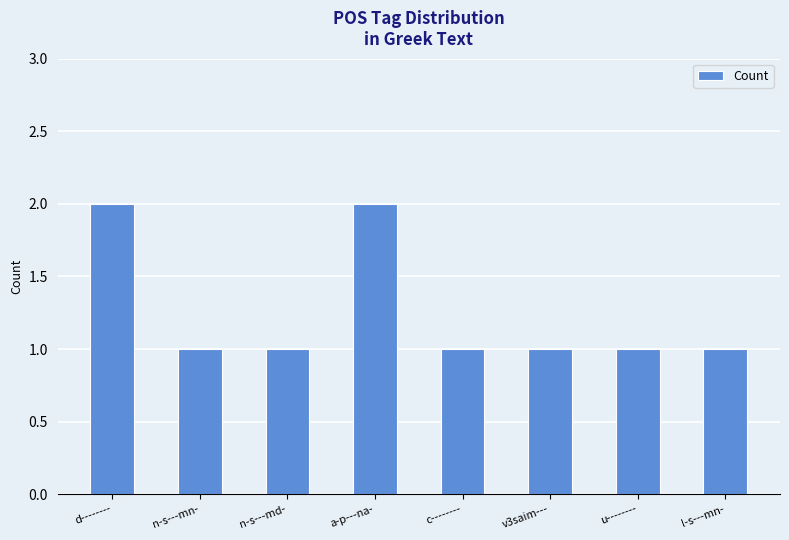

What value does the data have at v3saim---?

1